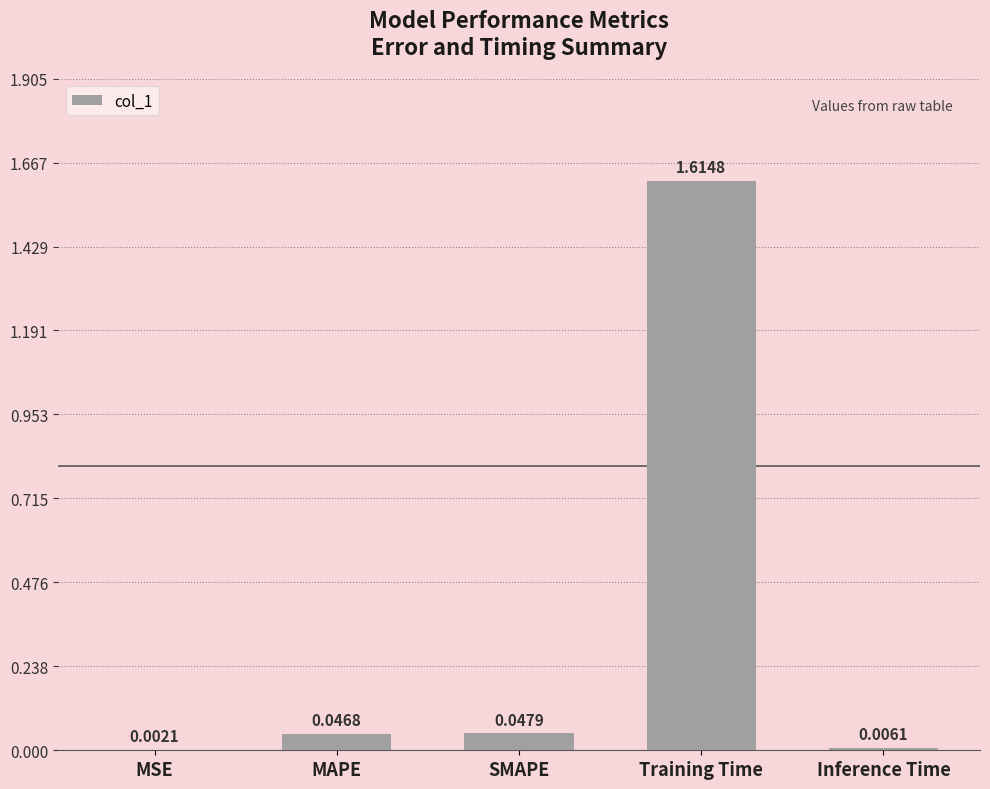

Which category has the highest value across all series?

Training Time